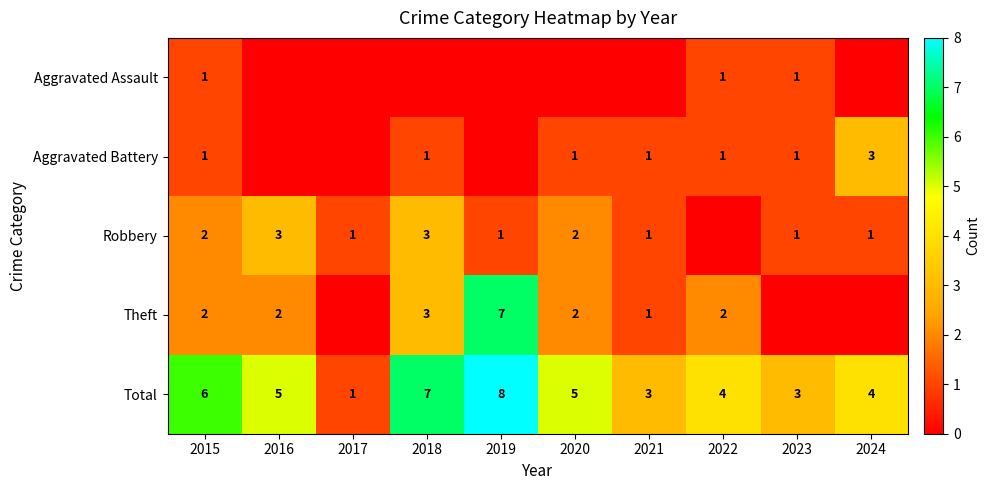

Is the value of Aggravated Battery at 2021 greater than the value of Theft at 2015?

No